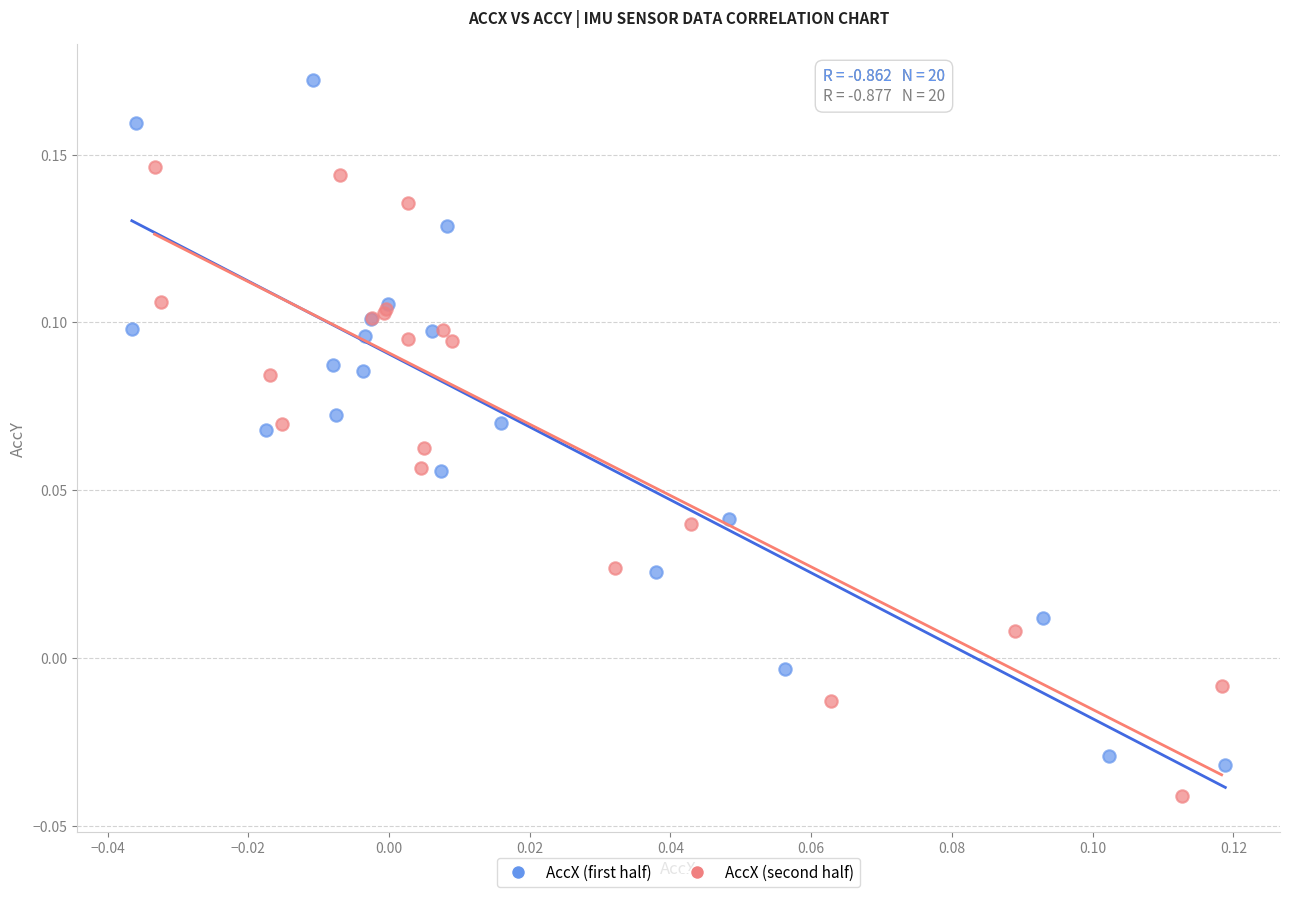

Which series has the largest Y range (max minus min)?

AccX (first half)